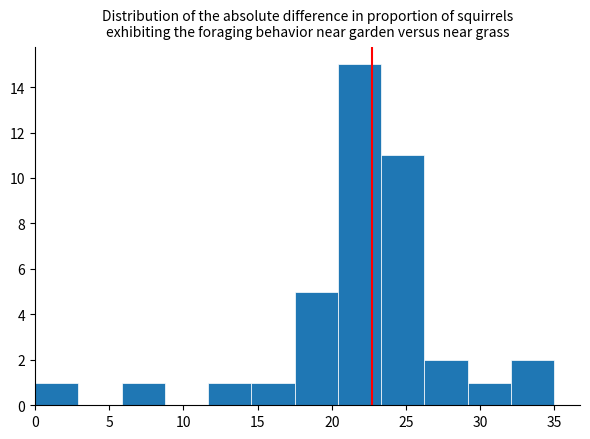

How tall is the bar that spans 11.5 to 14.5 on the x-axis? Neither the bar edges nor the heights are printed on the chart, so give them approximately, as read against the axes.

1